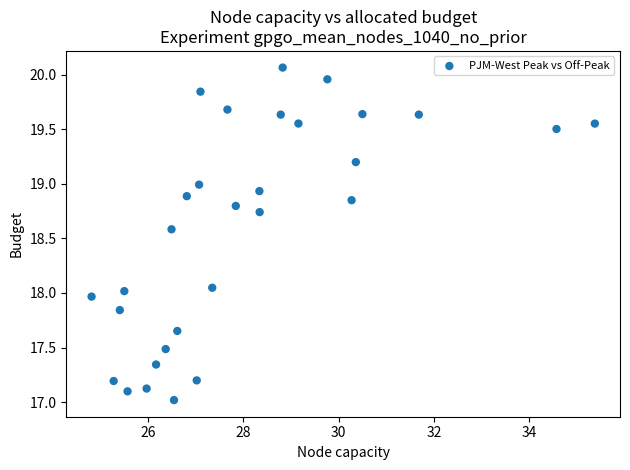

What is the range of Y values (max minus min)?

3.0